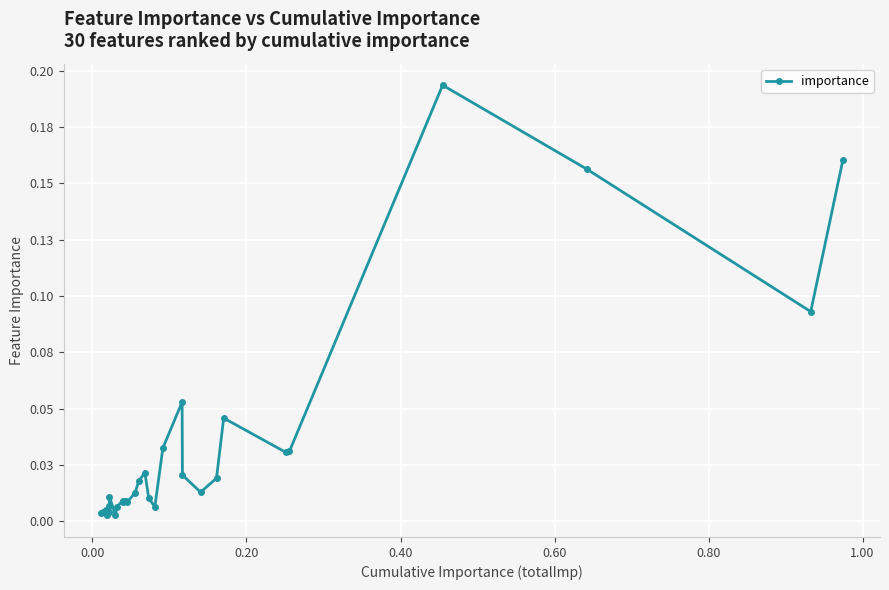

What is the sum of all values?

1.0